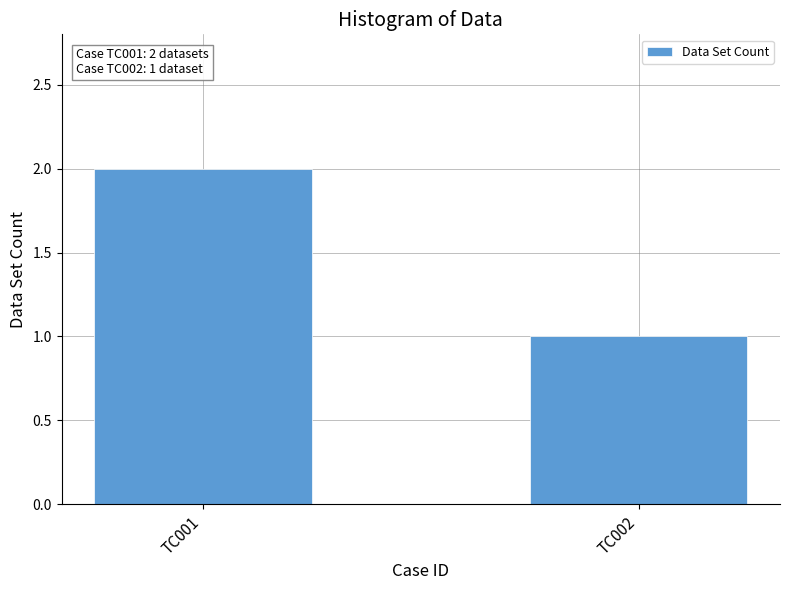

Is it true that the value at TC001 is 2?

True